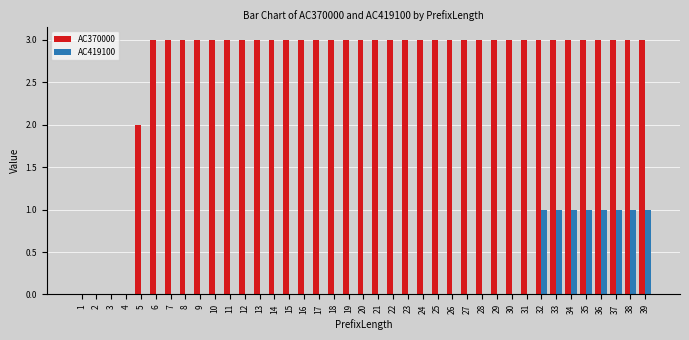

The AC370000 series shows 2 at 18. True or false?

False